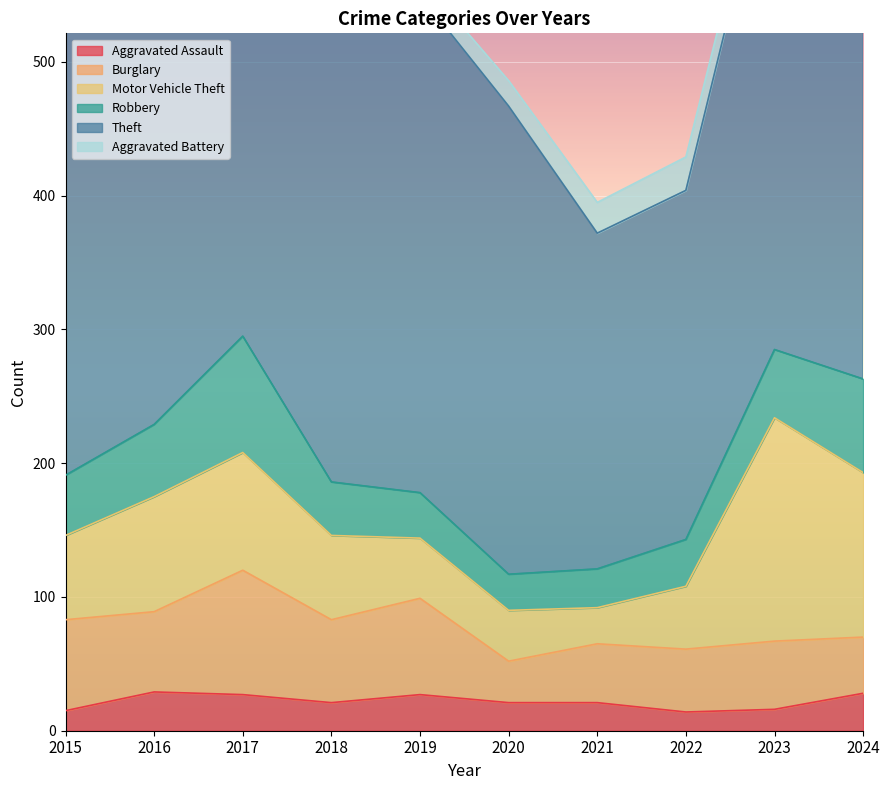

Which series has the widest spread of values?

Theft